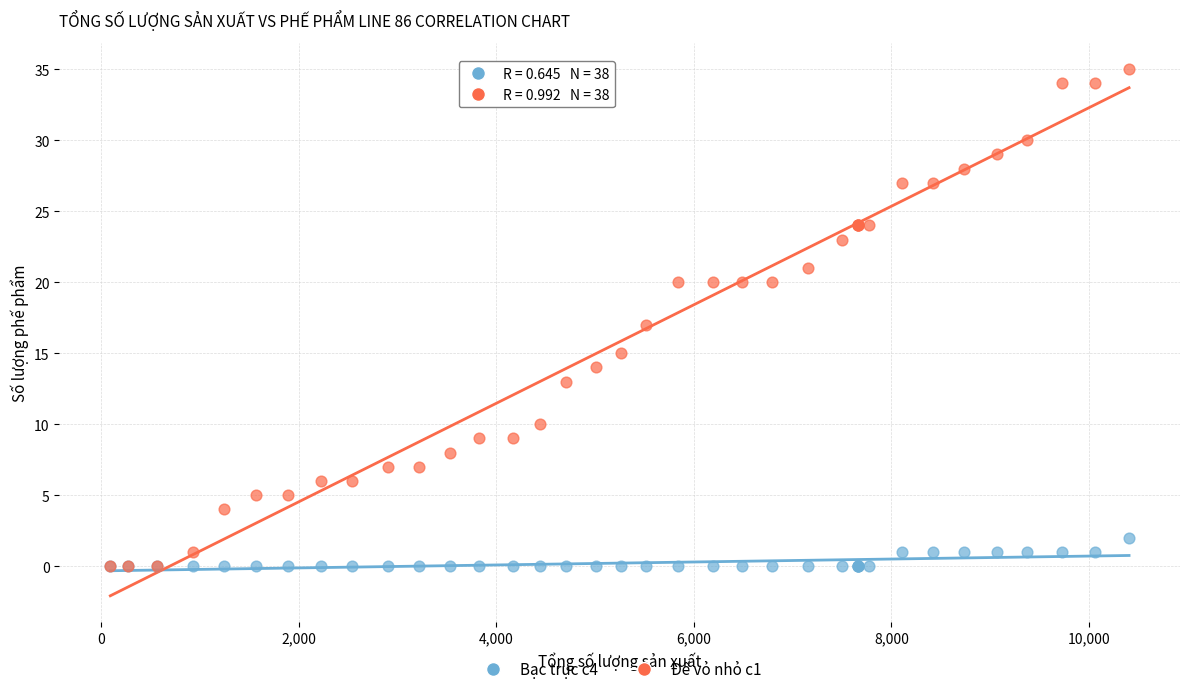

What are all the series names shown in the legend?

Bạc trục c4, Đế vỏ nhỏ c1